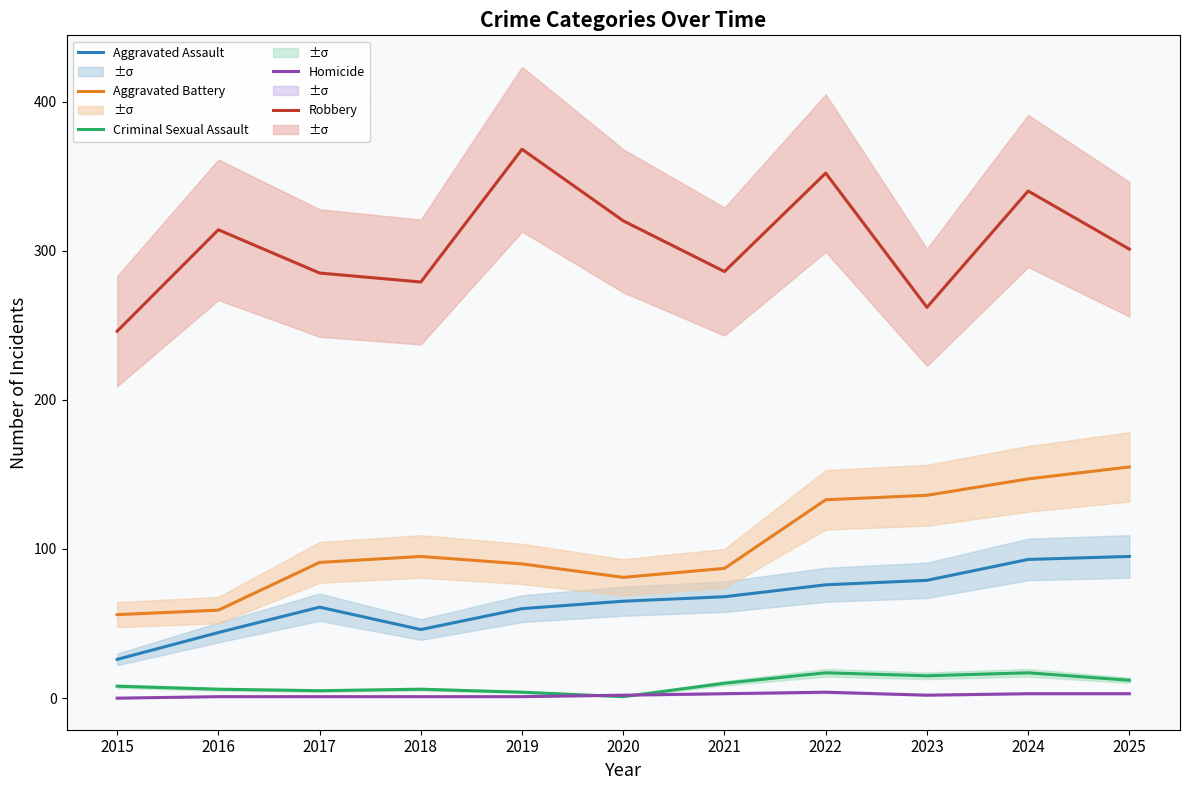

How many interior local valleys does the Homicide series have?

1